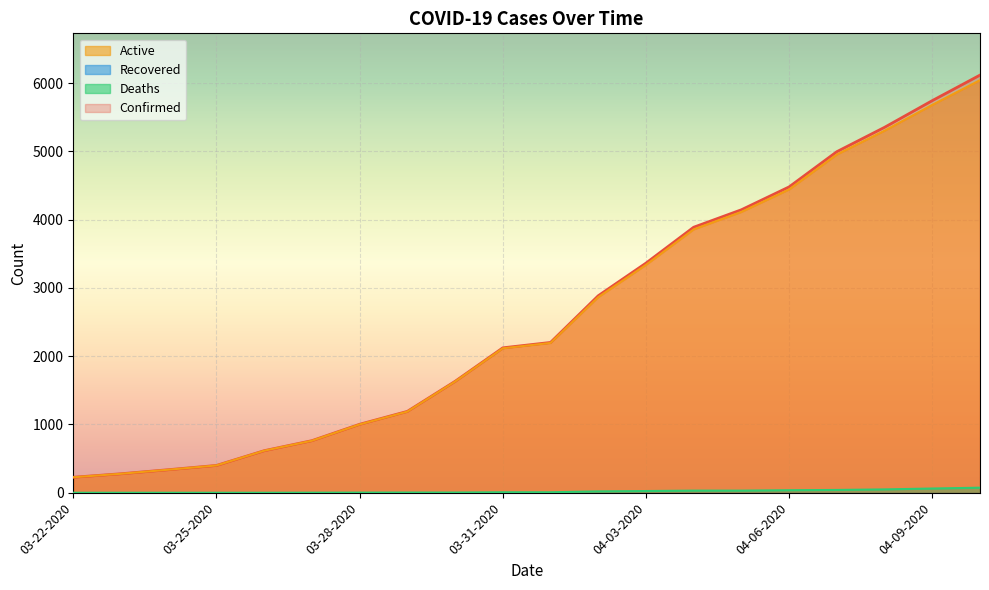

Reading left to right, what are all the values shown in this chart?

Confirmed: 227	278	338	400	616	763	1003	1192	1632	2123	2202	2886	3364	3890	4146	4481	4997	5354	5745	6119
Deaths: 0	0	0	0	0	1	2	3	3	7	7	20	25	31	31	37	41	49	62	74
Active: 227	278	338	400	616	762	1001	1189	1629	2116	2195	2866	3339	3859	4115	4444	4956	5305	5683	6045